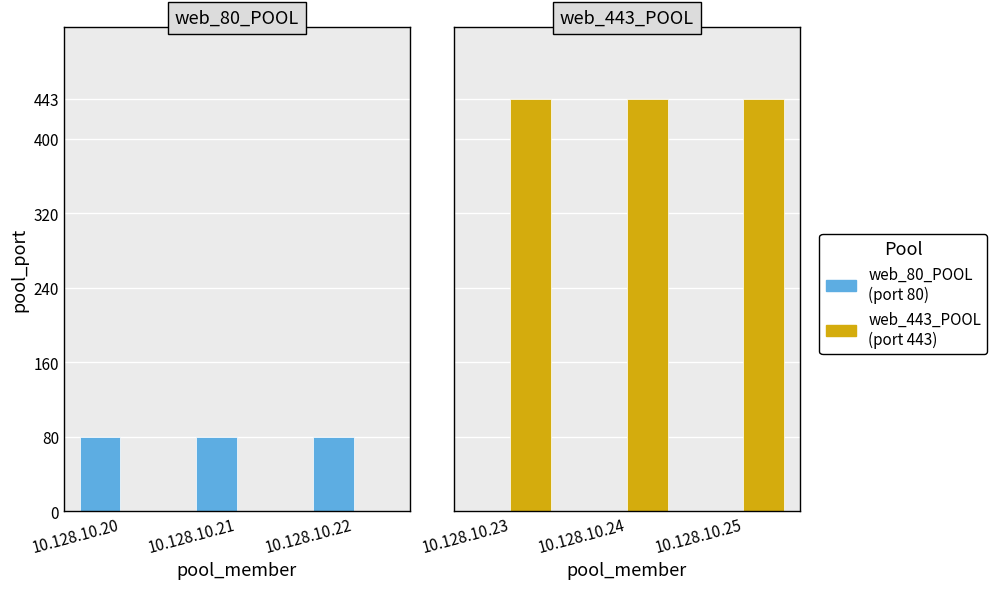

Which series changed the most between 10.128.10.23 and 10.128.10.25?

web_80_POOL